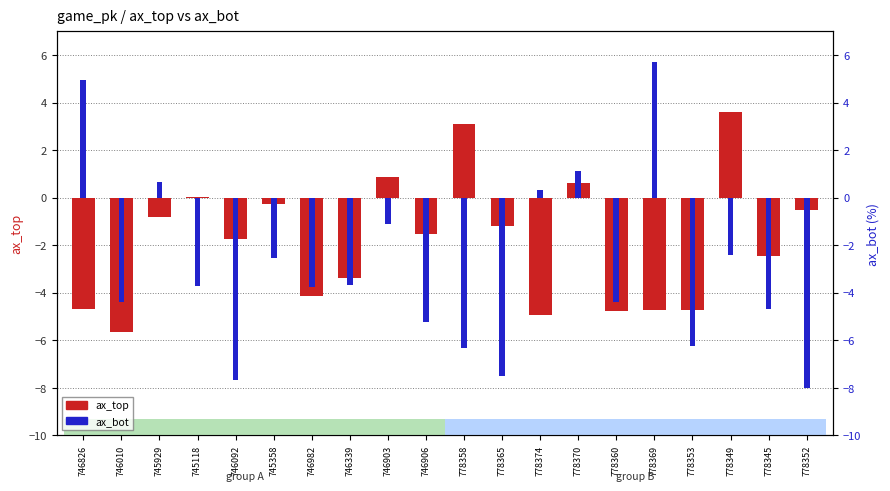

What is the difference between the maximum and second lowest values in the ax_top series?

8.6